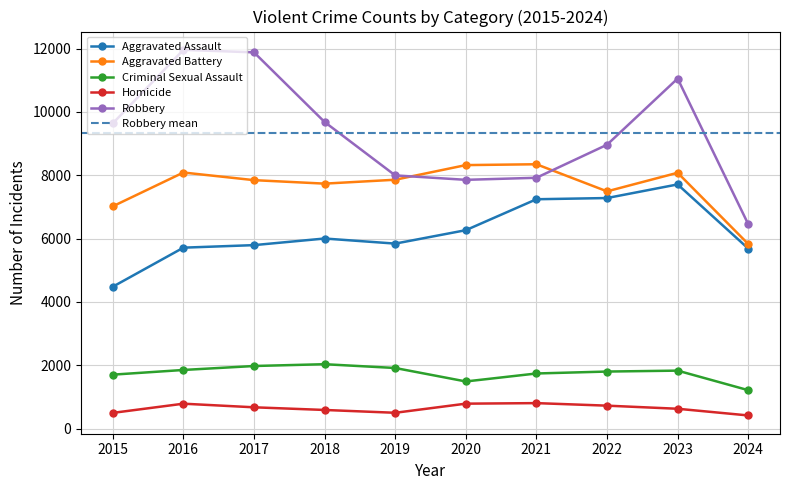

Reading left to right, what are all the values shown in this chart?

Aggravated Assault: 4480	5713	5793	6002	5841	6265	7242	7280	7710	5685
Aggravated Battery: 7019	8086	7845	7735	7858	8320	8347	7491	8078	5829
Criminal Sexual Assault: 1703	1851	1976	2033	1913	1488	1740	1801	1830	1213
Homicide: 496	786	672	588	499	787	804	724	626	415
Robbery: 9638	11960	11880	9681	7995	7855	7920	8963	11053	6455